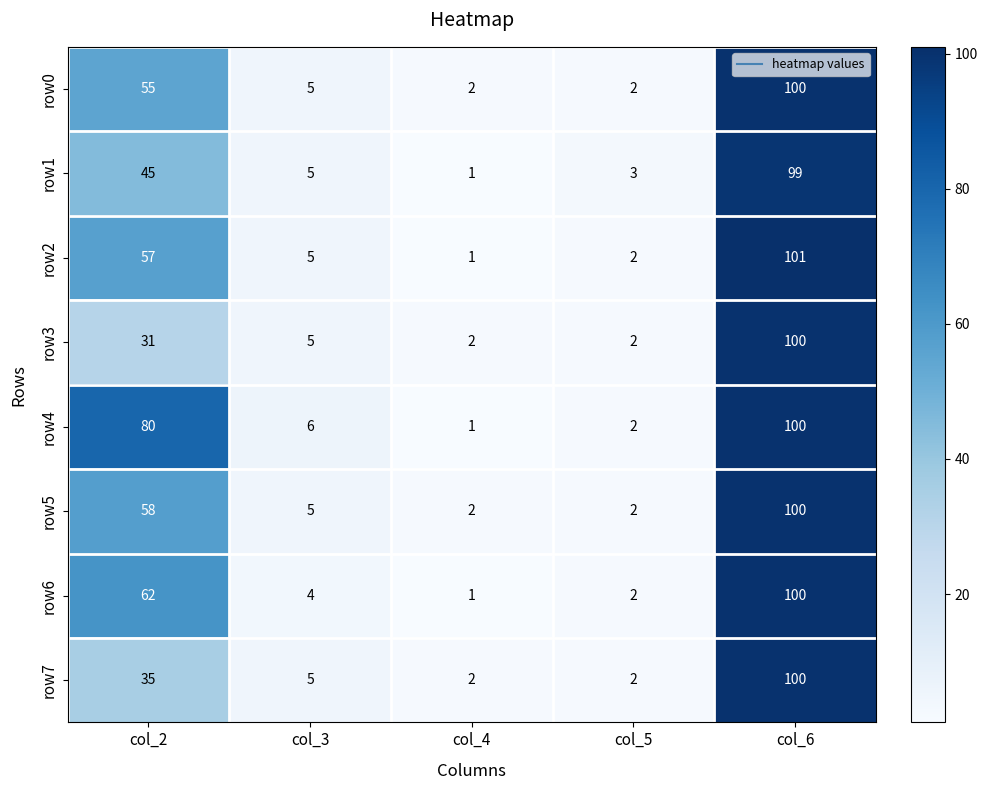

What is the difference between the highest and lowest values at col_3?

2